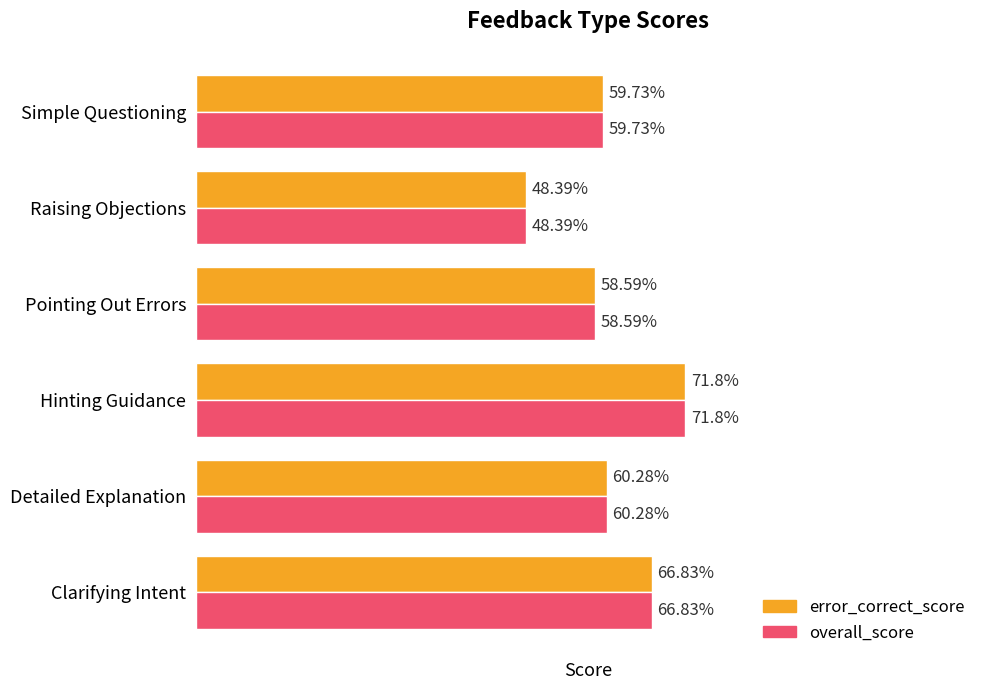

Which category has the highest value in the error_correct_score series?

Hinting Guidance